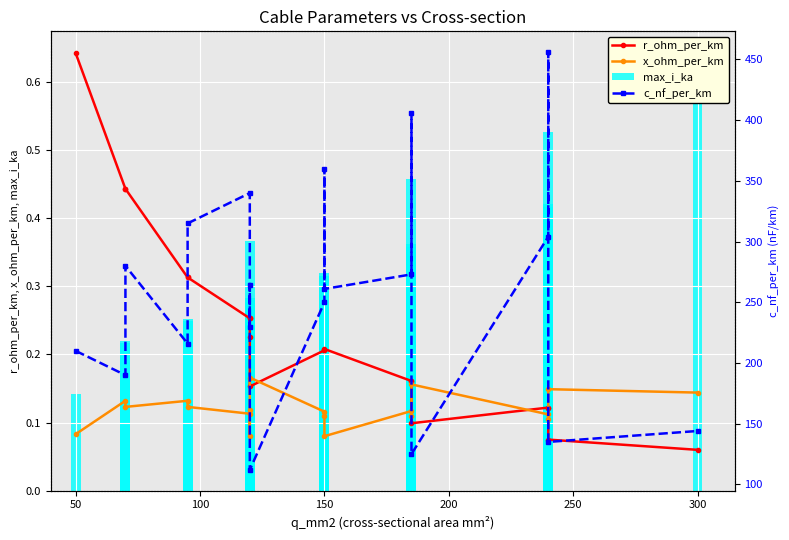

Count the x_ohm_per_km values in the range 0 to 1.

19